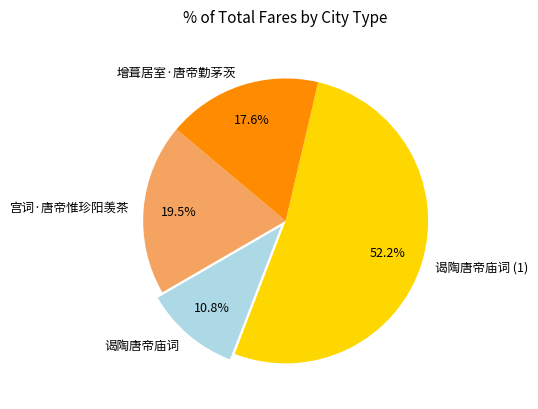

What is the ratio of the value at 宫词·唐帝惟珍阳羡茶 to the value at 增葺居室·唐帝勤茅茨?

1.1